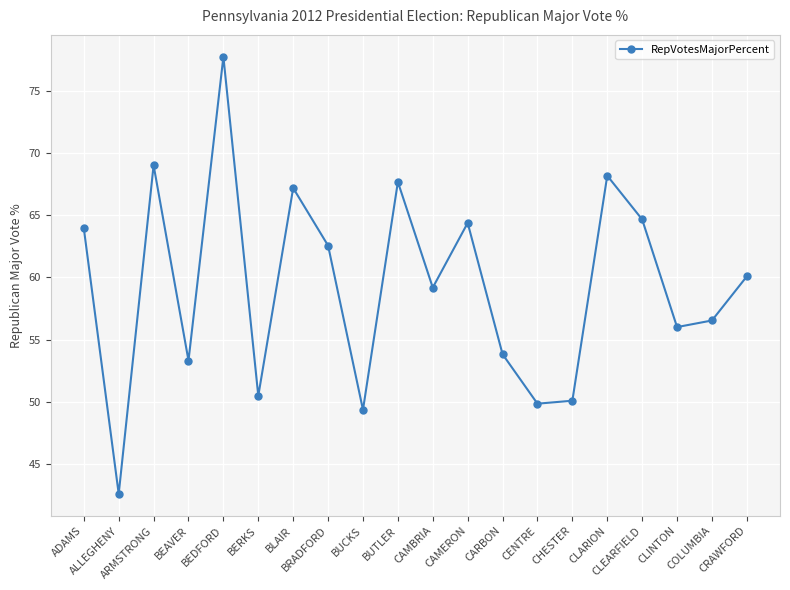

How many lines are shown in the chart?

1